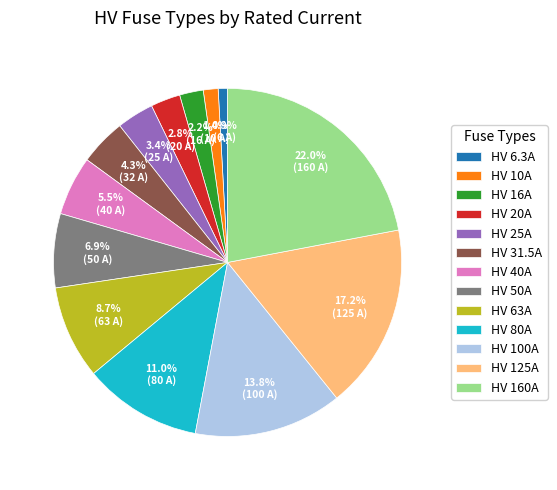

What percentage is NOT represented by HV 100A?

86.2%